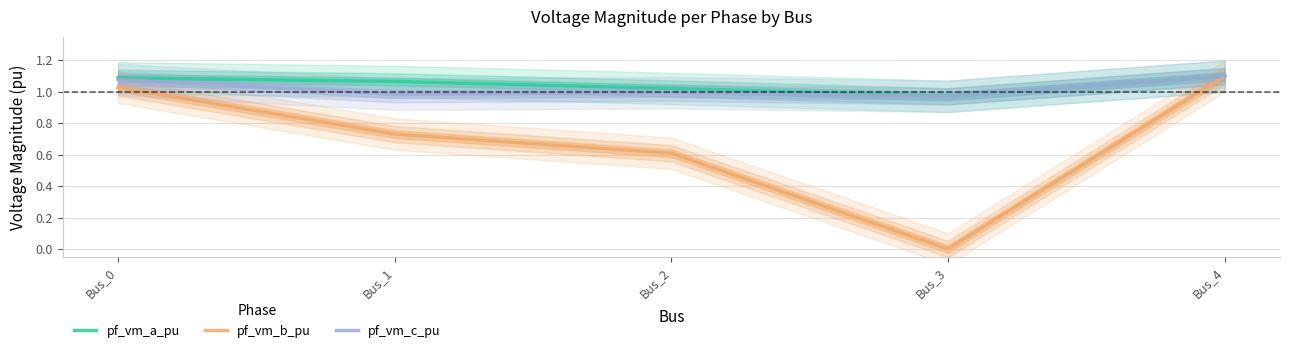

What is the sum of all pf_vm_a_pu values?

5.2